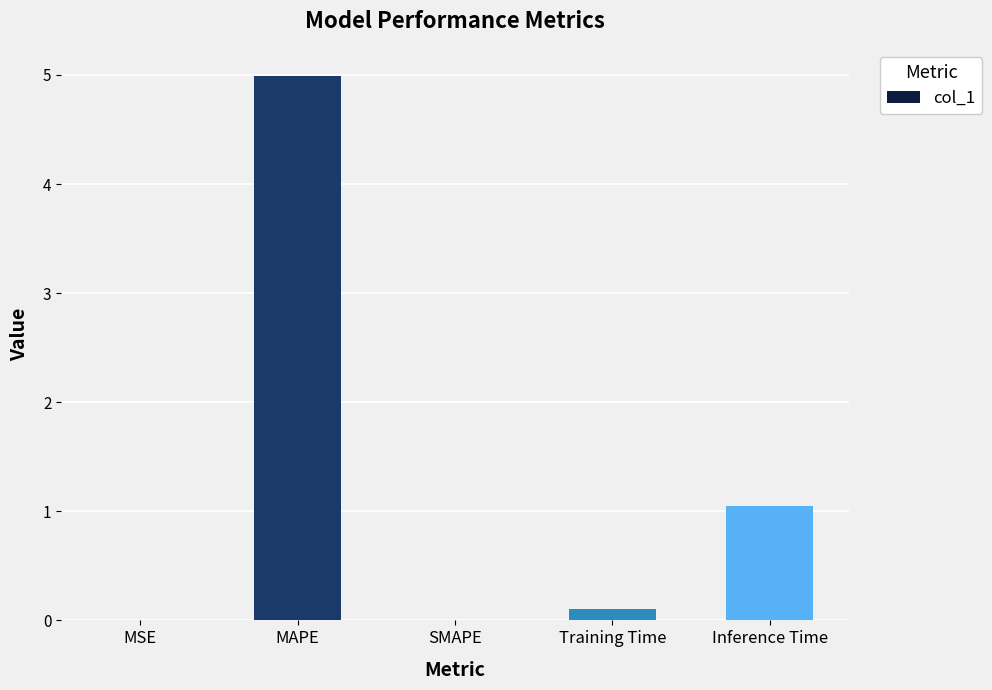

At which label is the value closest to 2?

Inference Time